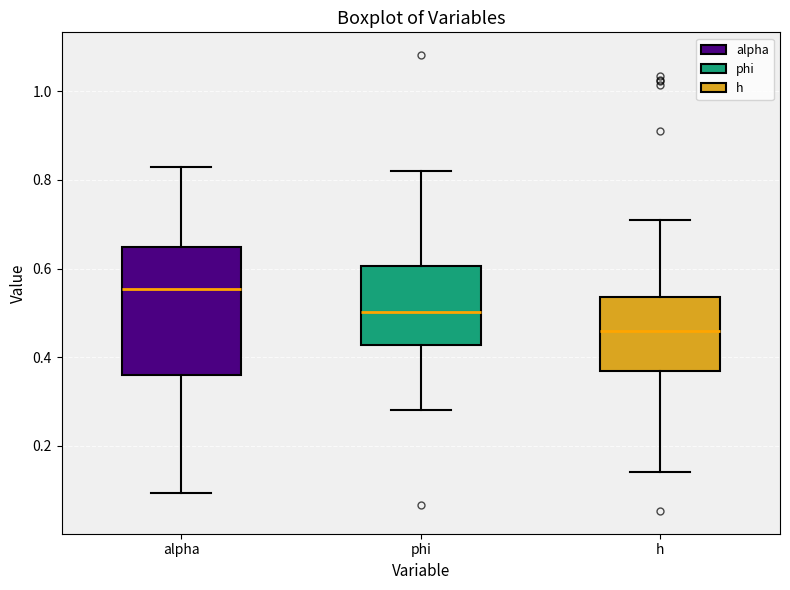

Reading left to right, read every box against the y-axis: the position of its median line, the range the box covers, and the ends of its whiskers. The values are not printed on the chart, so give them approximately, as read against the axis.

alpha: median 0.56, box 0.36 to 0.64, whiskers 0.10 to 0.82
phi: median 0.50, box 0.42 to 0.60, whiskers 0.28 to 0.82
h: median 0.46, box 0.36 to 0.54, whiskers 0.14 to 0.70